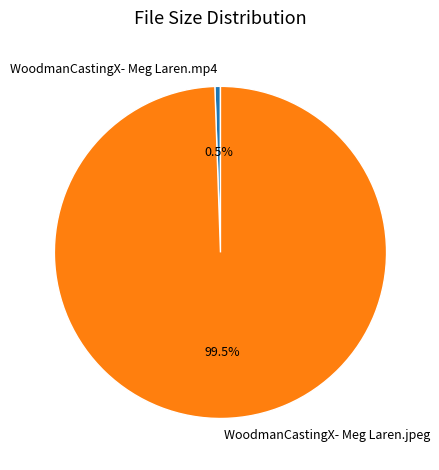

What is the smallest slice in the pie chart?

WoodmanCastingX- Meg Laren.mp4